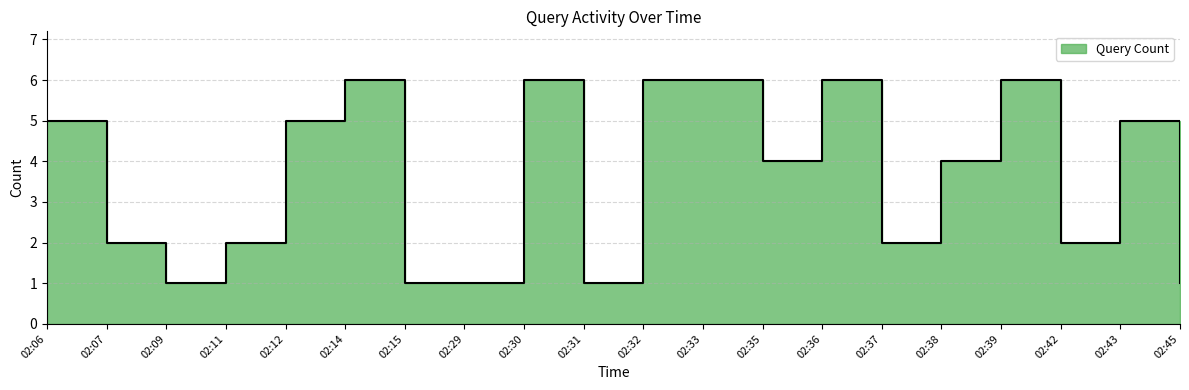

How many distinct data groups are displayed?

1